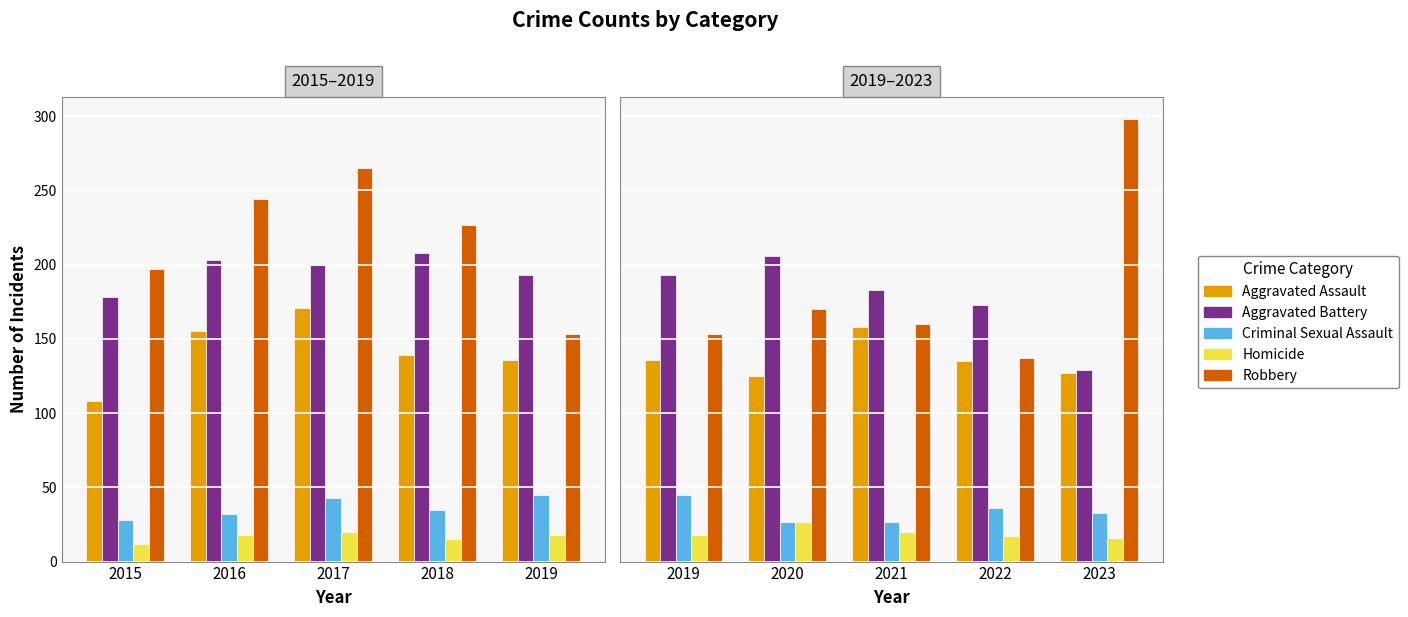

How many series are shown in this chart?

5